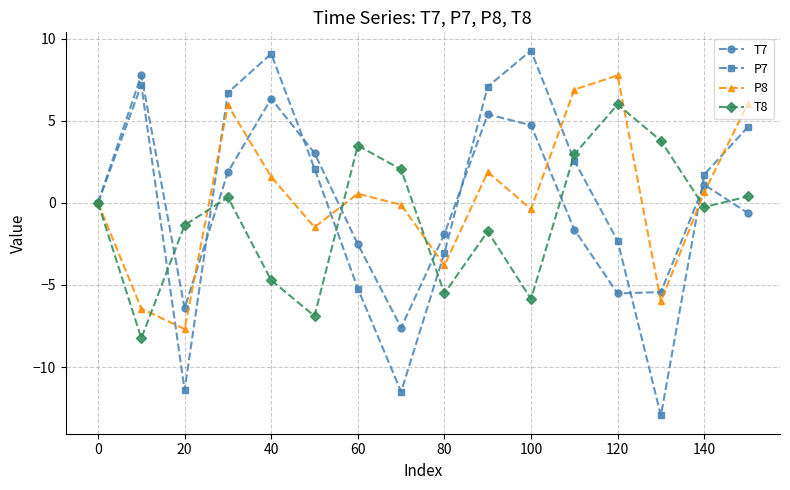

Does the chart display data point markers on the line(s)?

Yes